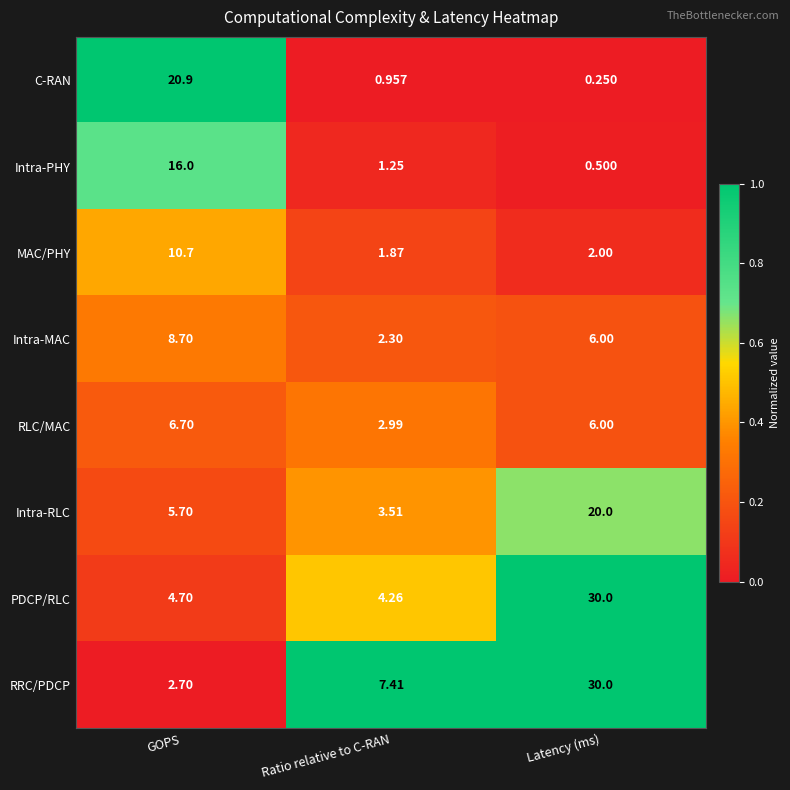

Where is RLC/MAC nearest to the value 4?

Ratio relative to C-RAN